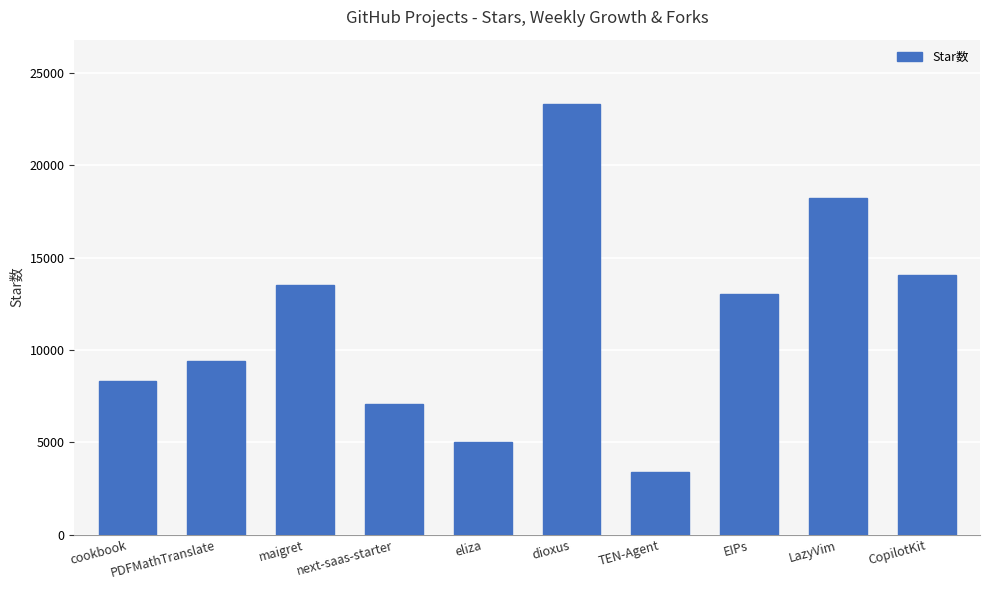

What is the smallest value displayed?

3379